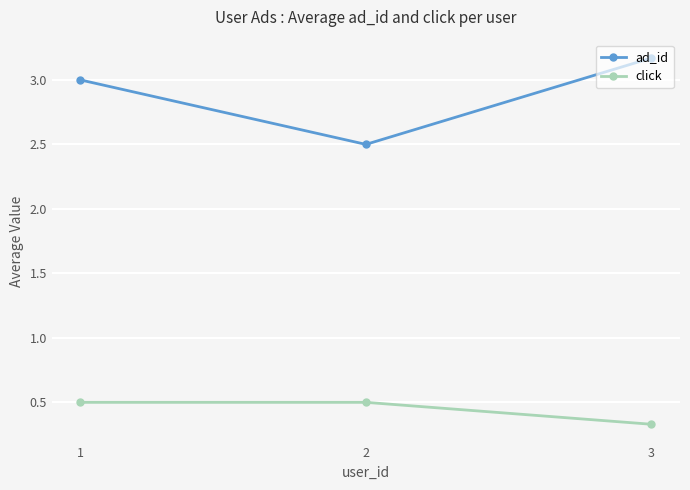

Does the chart display data point markers on the line(s)?

Yes